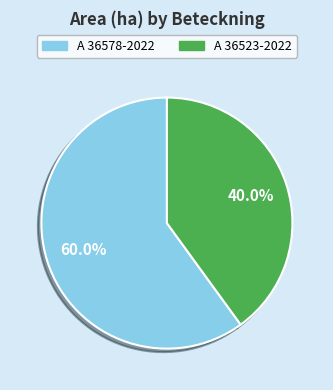

Between A 36523-2022 and A 36578-2022, which is larger?

A 36578-2022